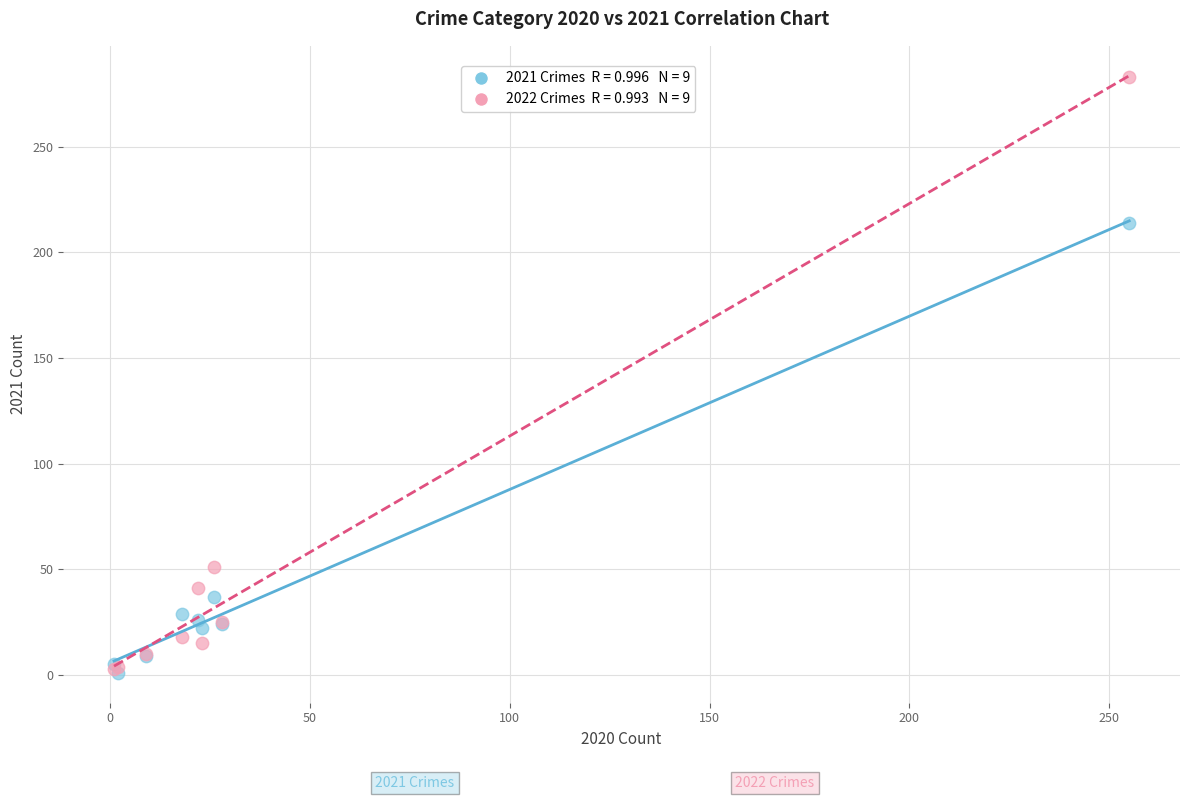

Across all series, what Y value is closest to 142?

214